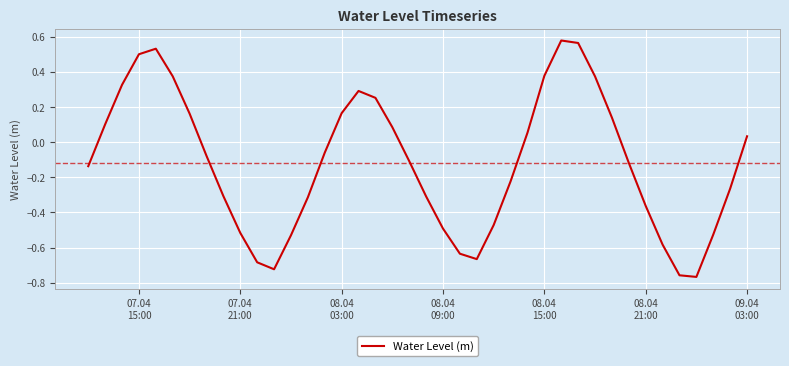

What is the difference between the maximum and minimum values?

1.3